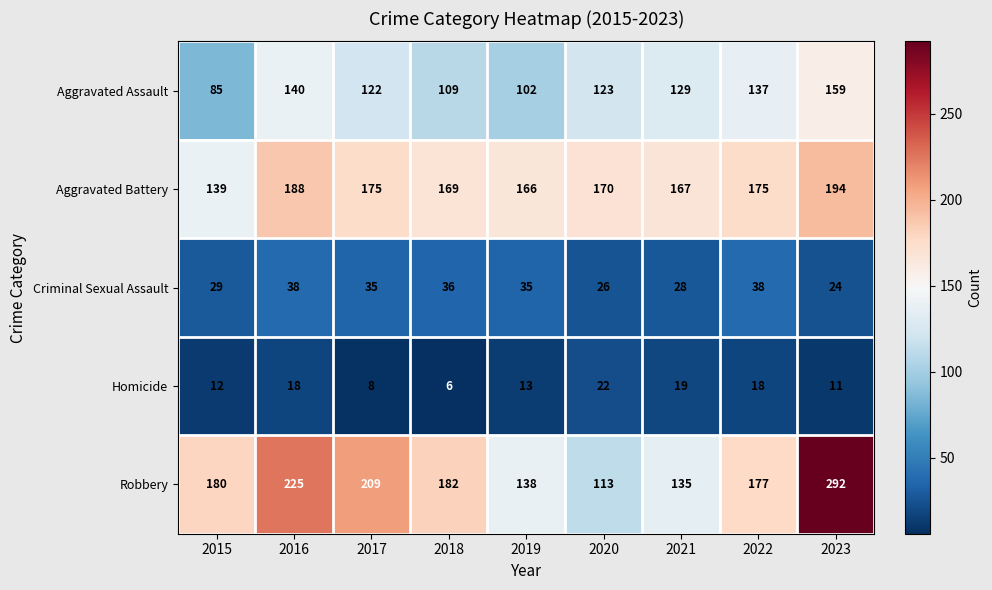

What is the difference between the Criminal Sexual Assault values at 2017 and 2023?

11